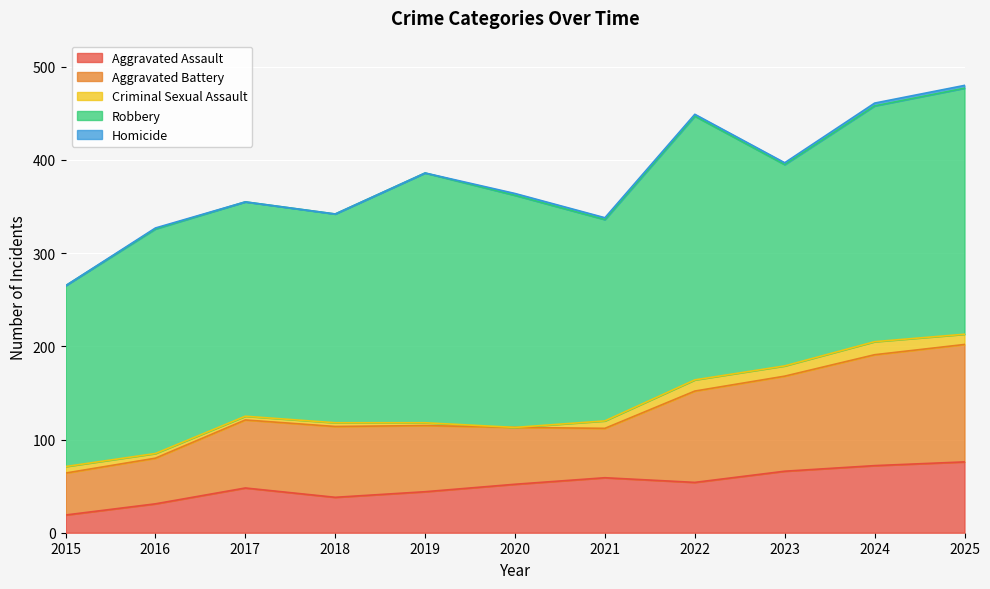

Count the Homicide values in the range 0 to 2.

9